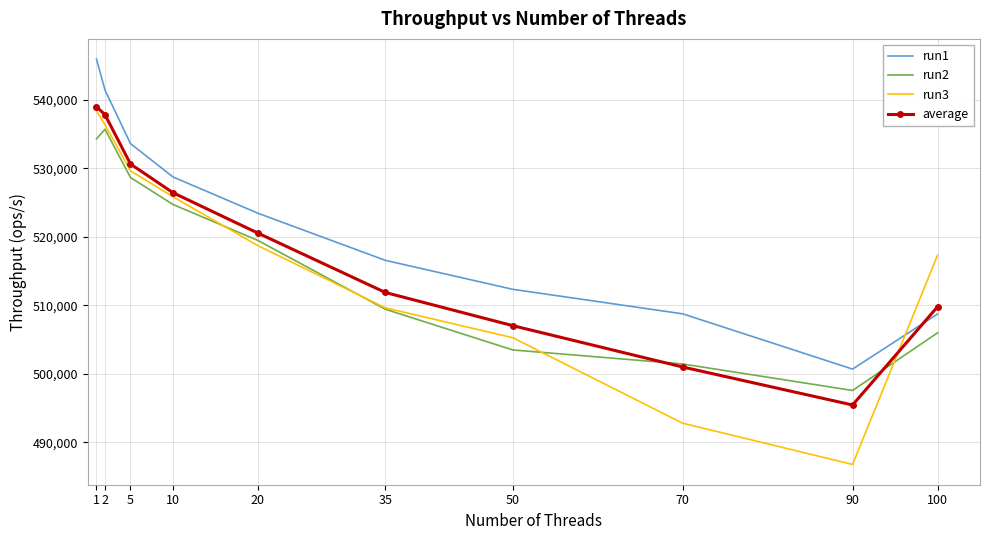

What is the average value of the run1 series?

522039.2